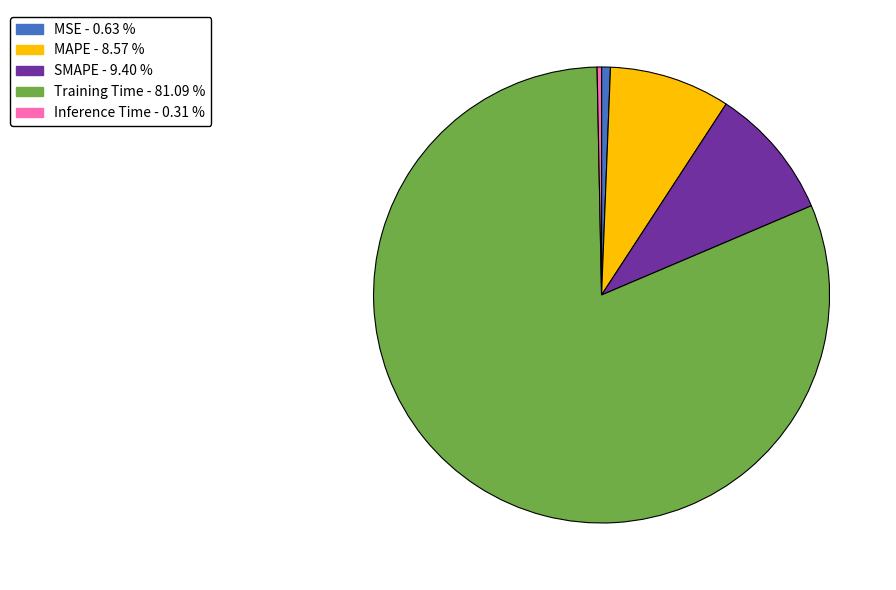

Between MSE and Training Time, which is larger?

Training Time